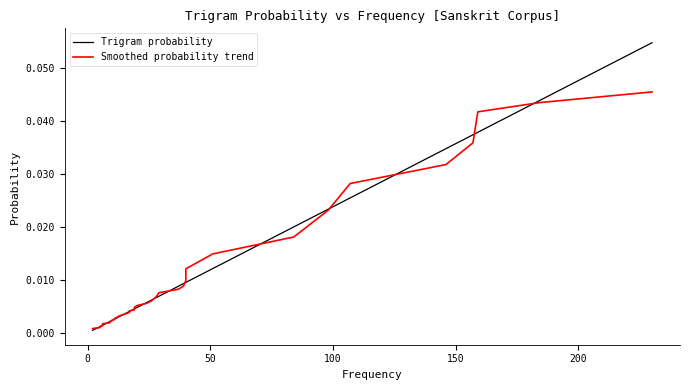

True or false: Smoothed probability trend has more than 2 points higher than both neighbors.

False